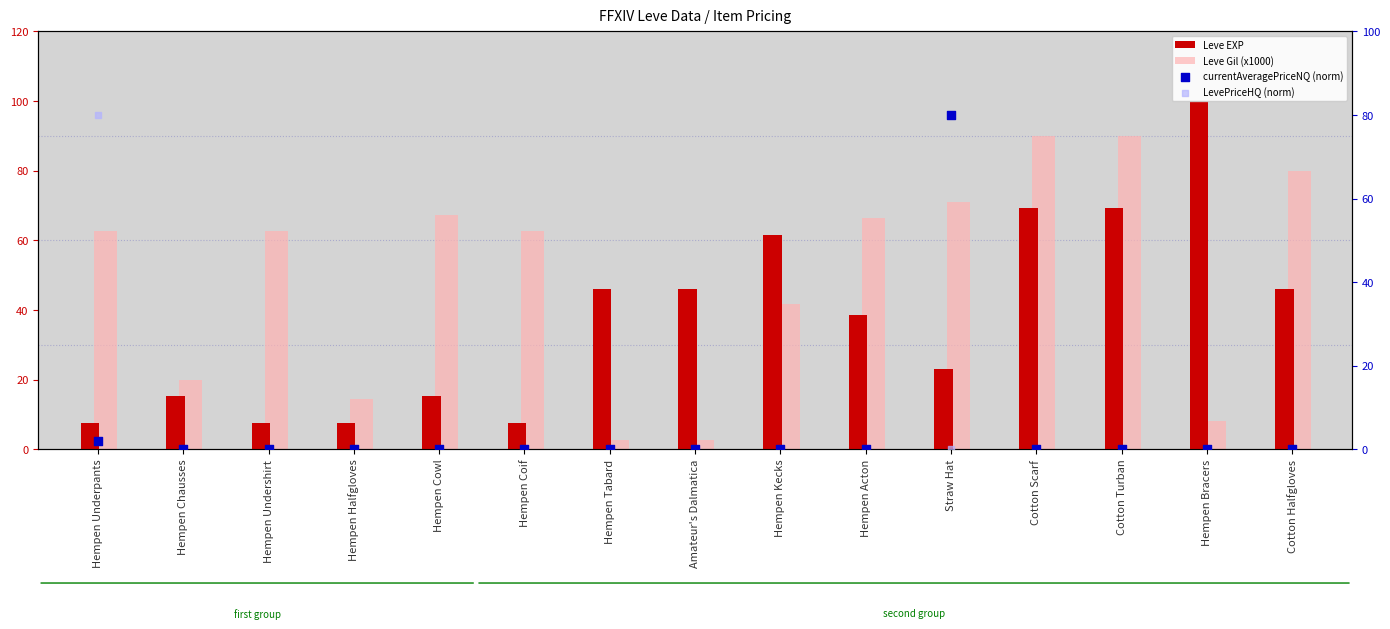

What is the total value across all series at Cotton Halfgloves?

126.2